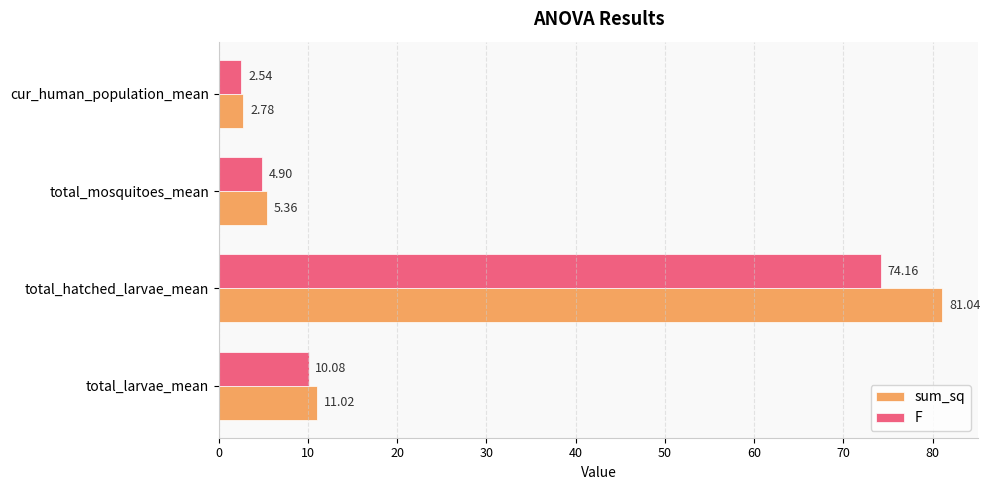

What is the difference between the maximum and minimum values in the sum_sq series?

78.3